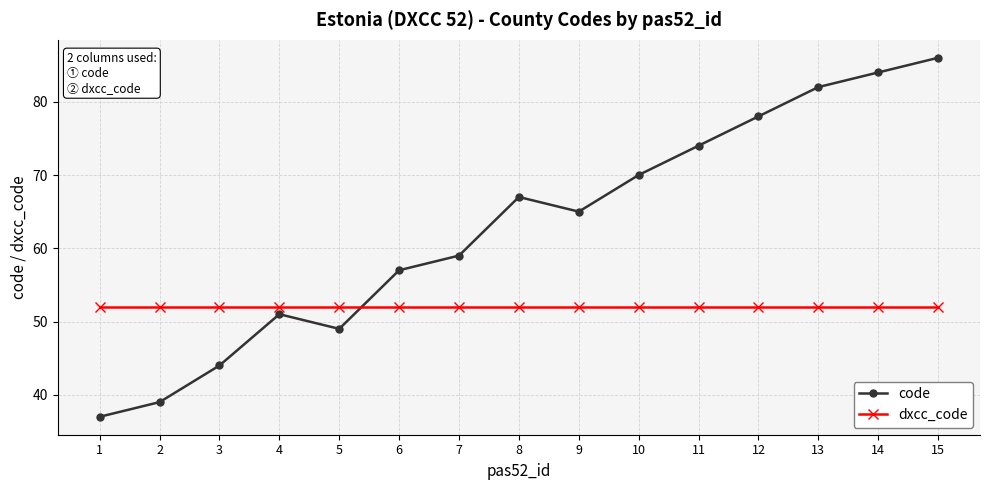

True or false: code and dxcc_code cross at least once.

True